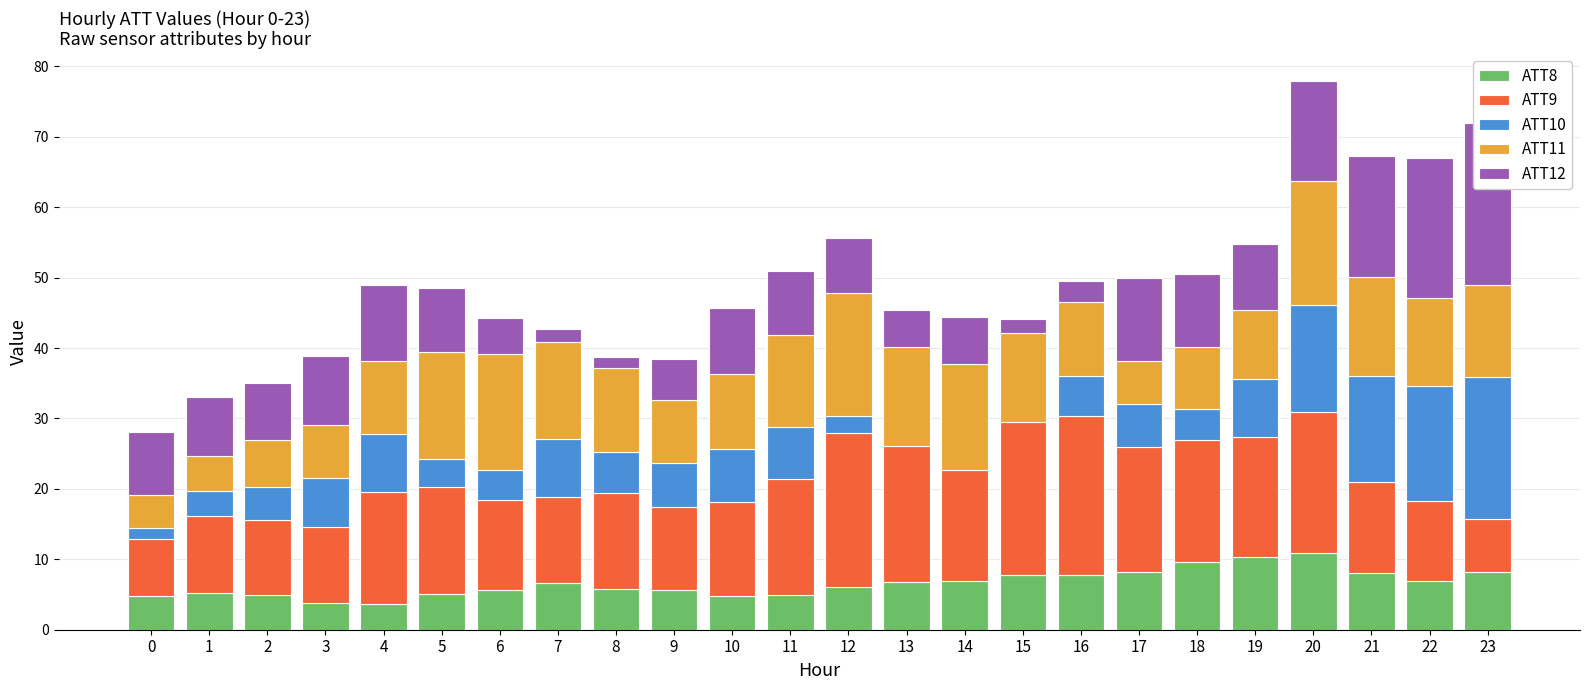

Between 0 and 10, which series saw the biggest shift?

ATT11